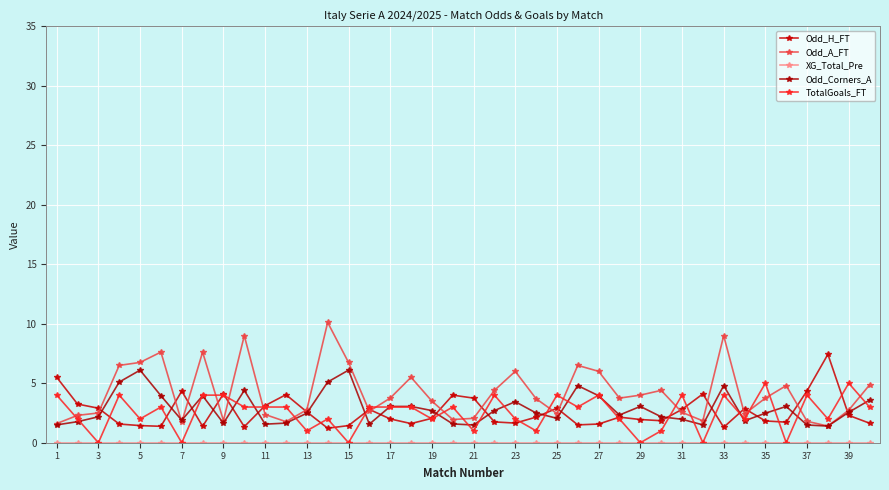

What is the difference between the maximum and second lowest values in the TotalGoals_FT series?

5.0